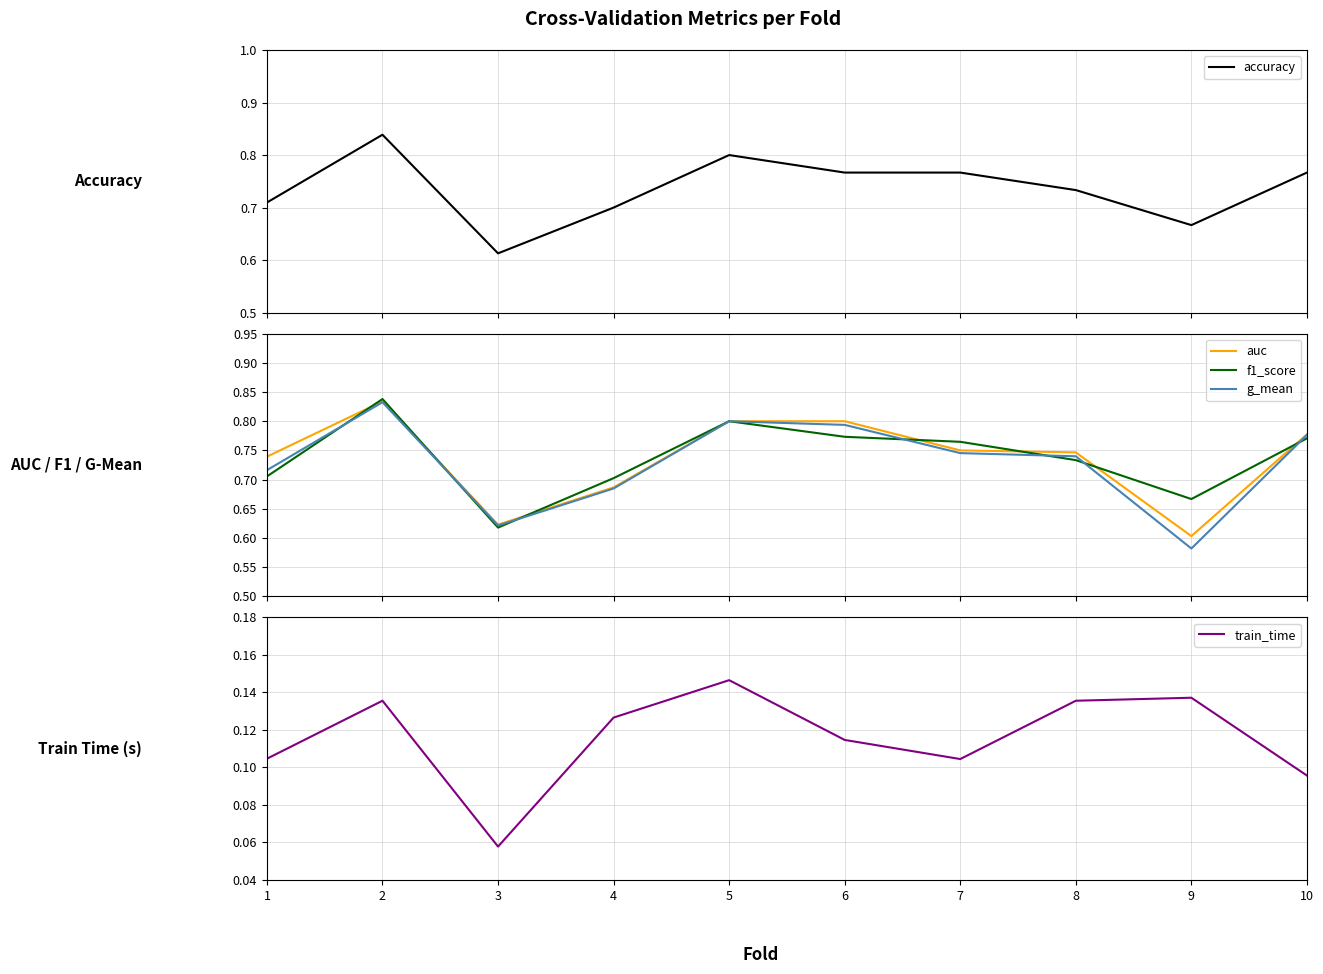

How many lines are shown in the chart?

5